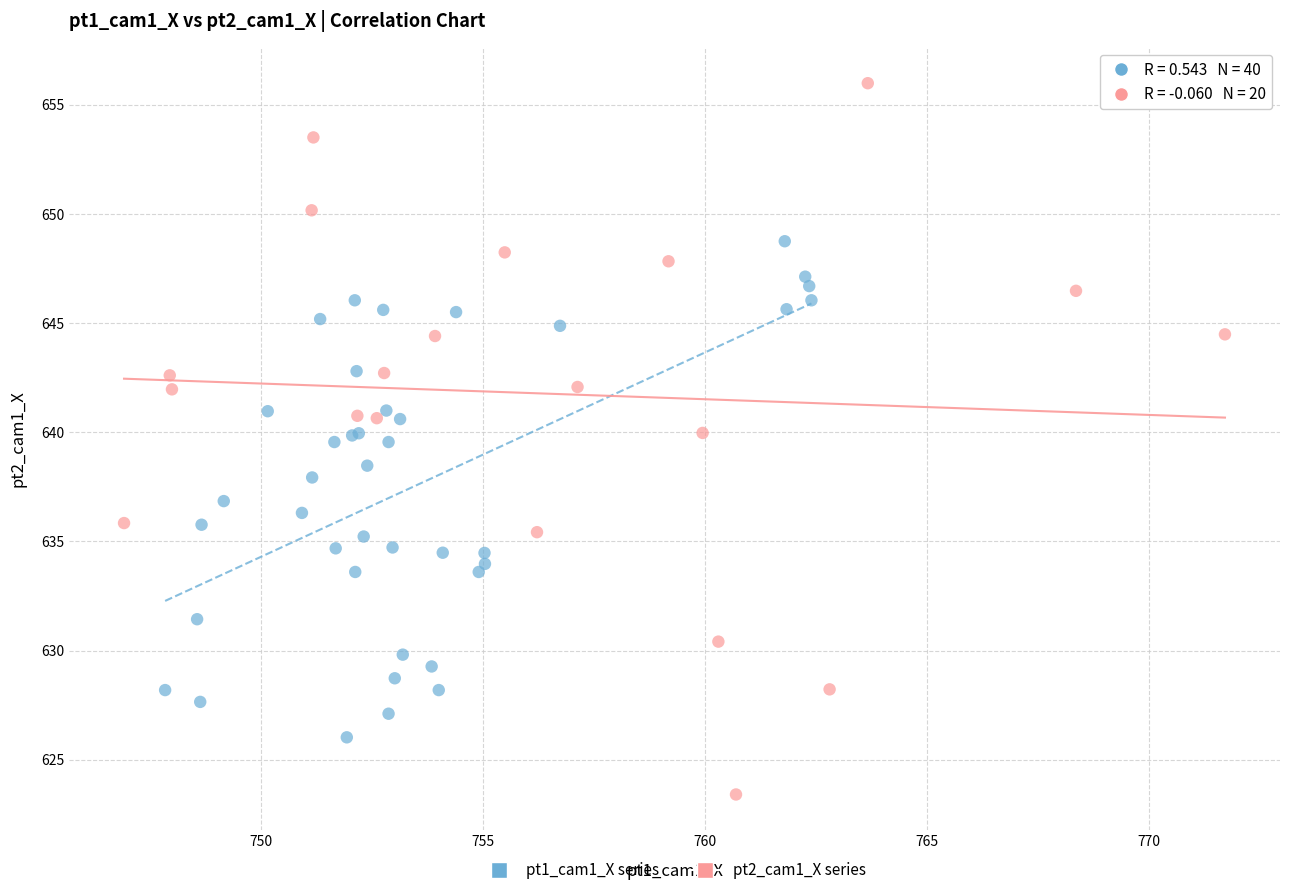

Which series contains the lowest Y value?

pt2_cam1_X series